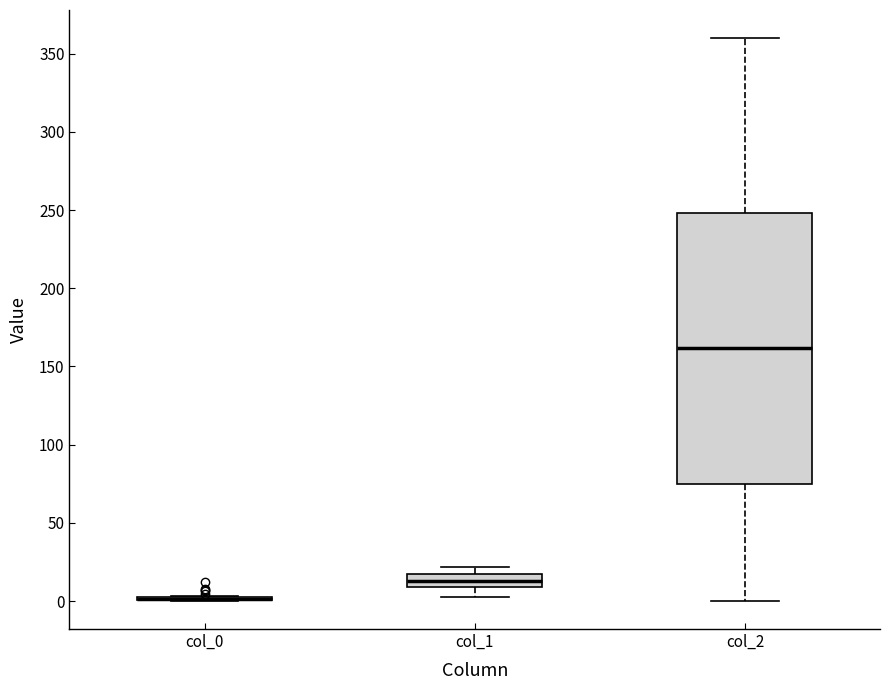

Where does the lower whisker of the box for col_1 end on the y-axis? The values are not printed on the chart, so give them approximately, as read against the axis.

5